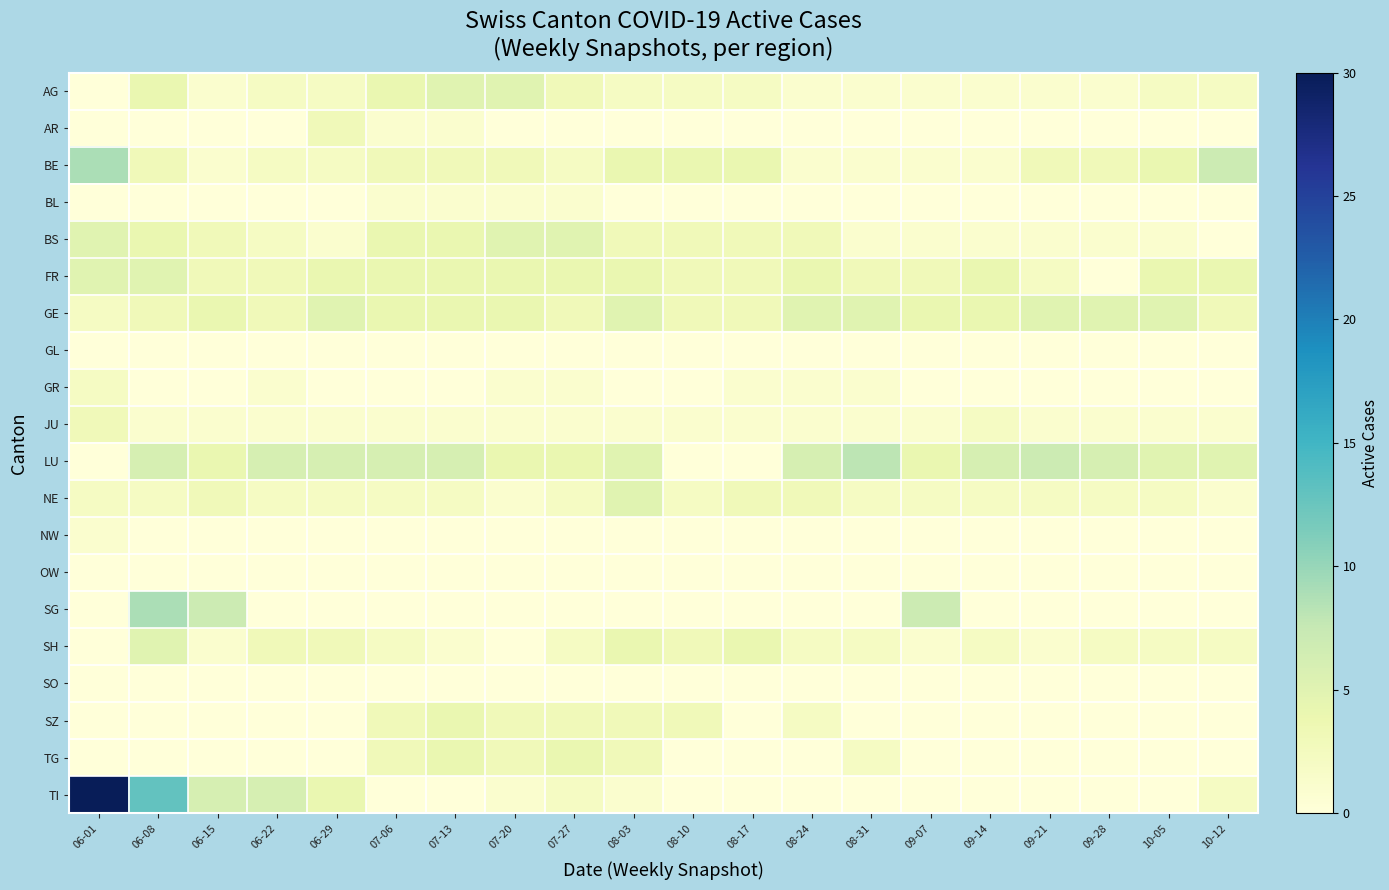

At which category is the sum across all series the highest?

06-01